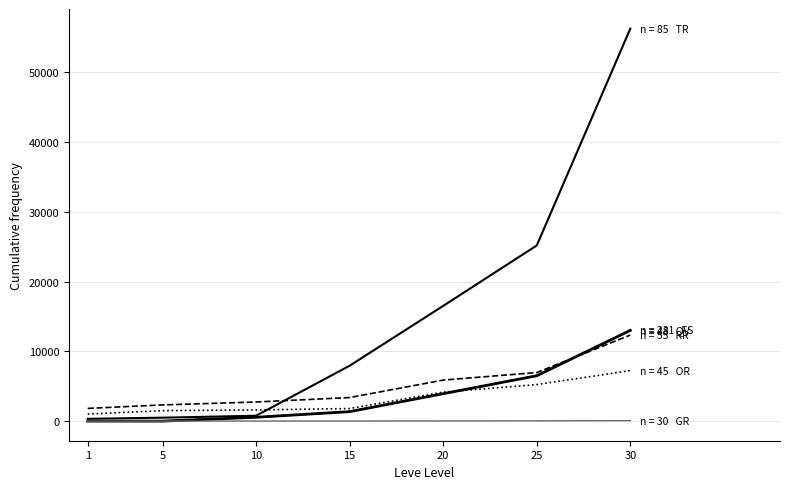

Is this an area chart (filled region under the line)?

No